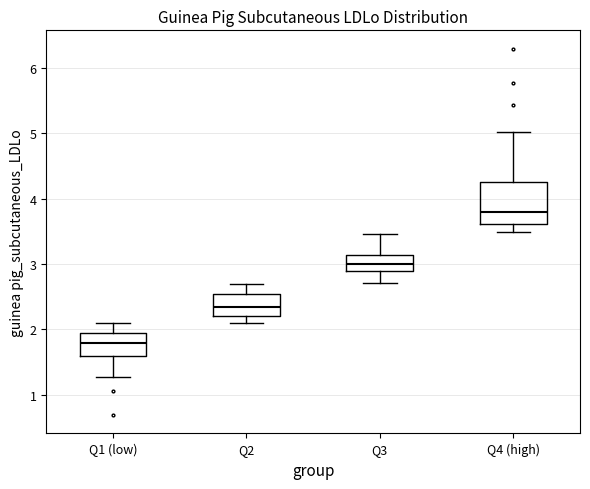

Where is the lower edge of the box for Q1 (low) on the y-axis? The values are not printed on the chart, so give them approximately, as read against the axis.

1.6